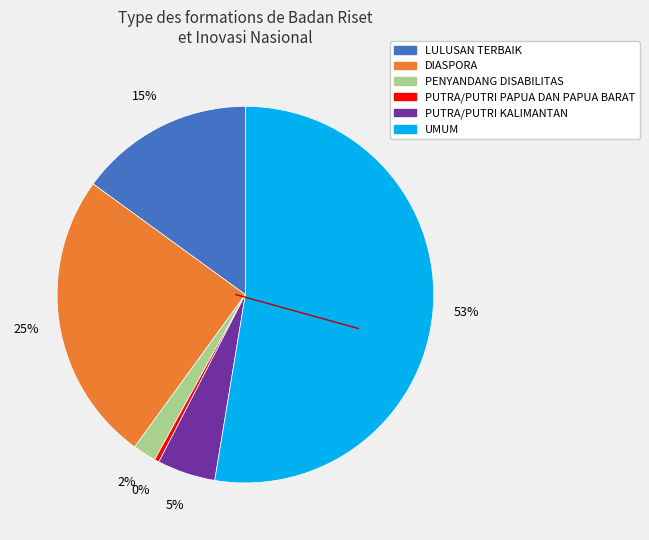

Between LULUSAN TERBAIK and DIASPORA, which is larger?

DIASPORA